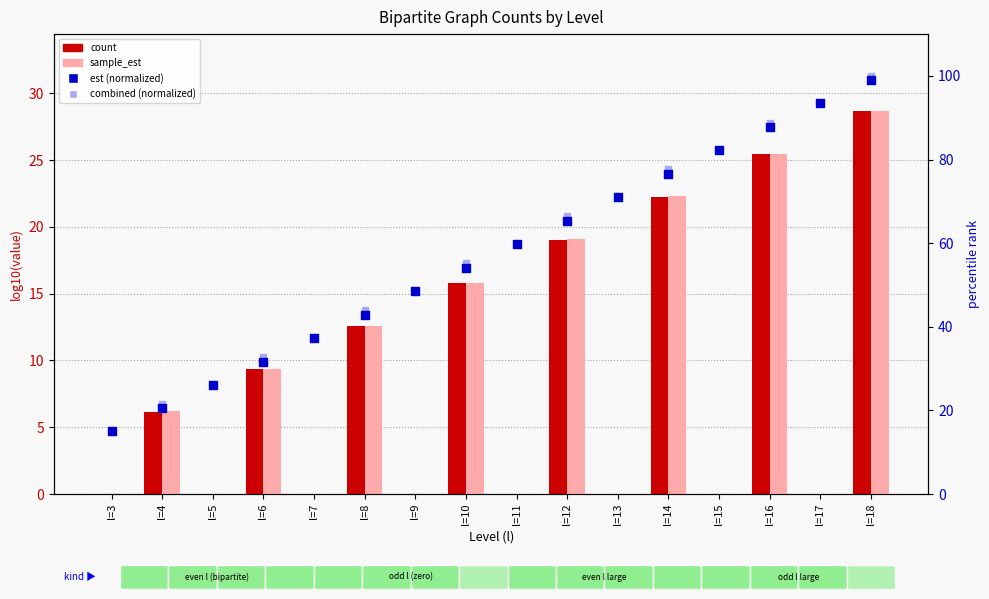

Which series contains the lowest Y value?

count